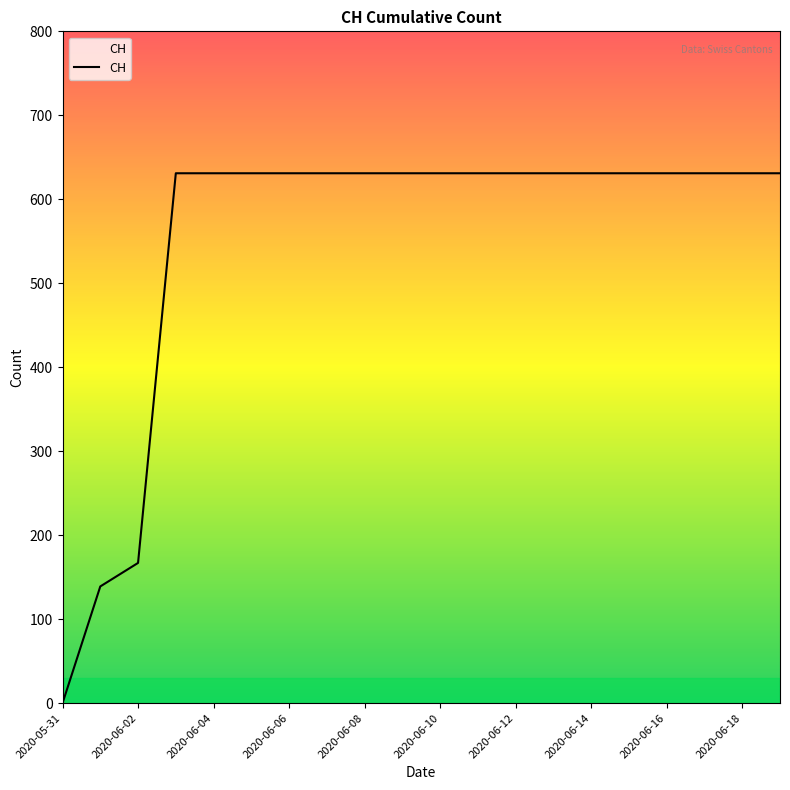

What is the maximum value shown in the chart?

631